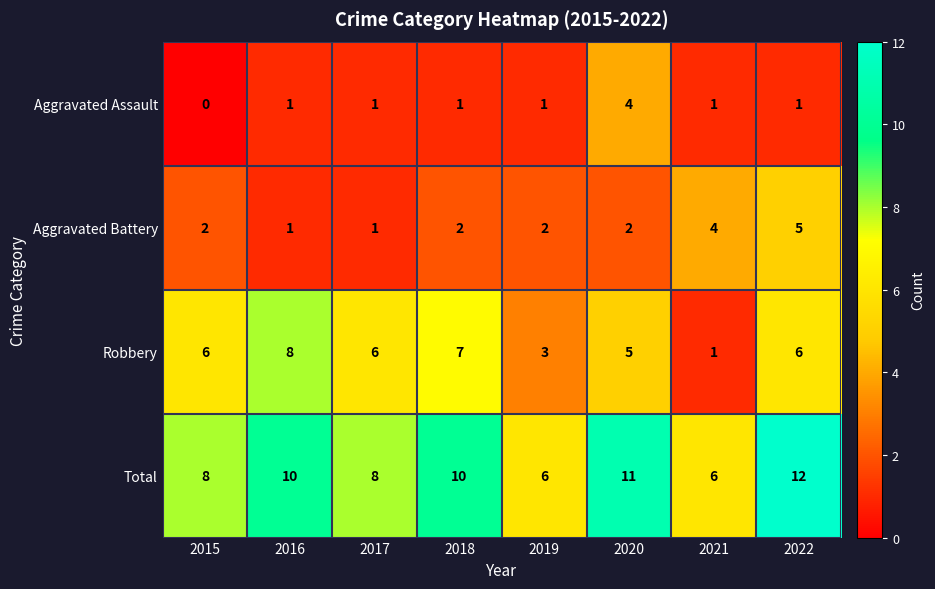

How many Aggravated Assault values are between 1 and 2?

6